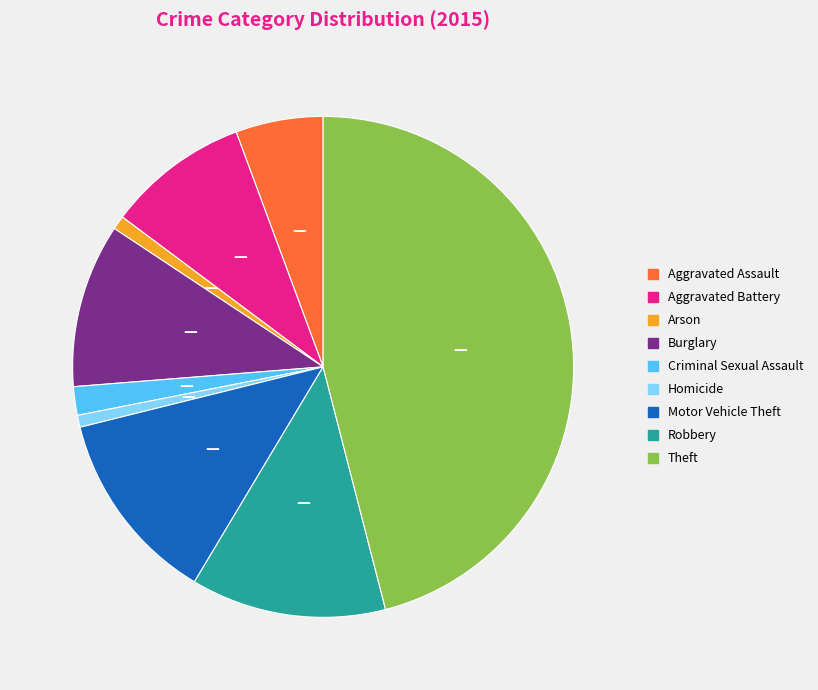

Is it true that Motor Vehicle Theft is 13% of the pie?

True